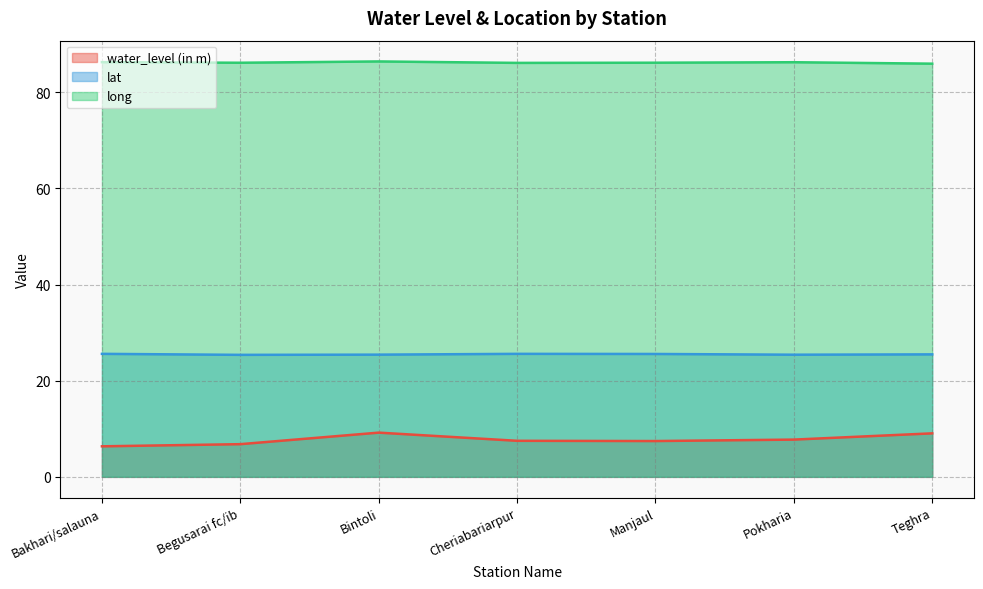

Between Bakhari/salauna and Teghra, which series saw the biggest shift?

water_level (in m)